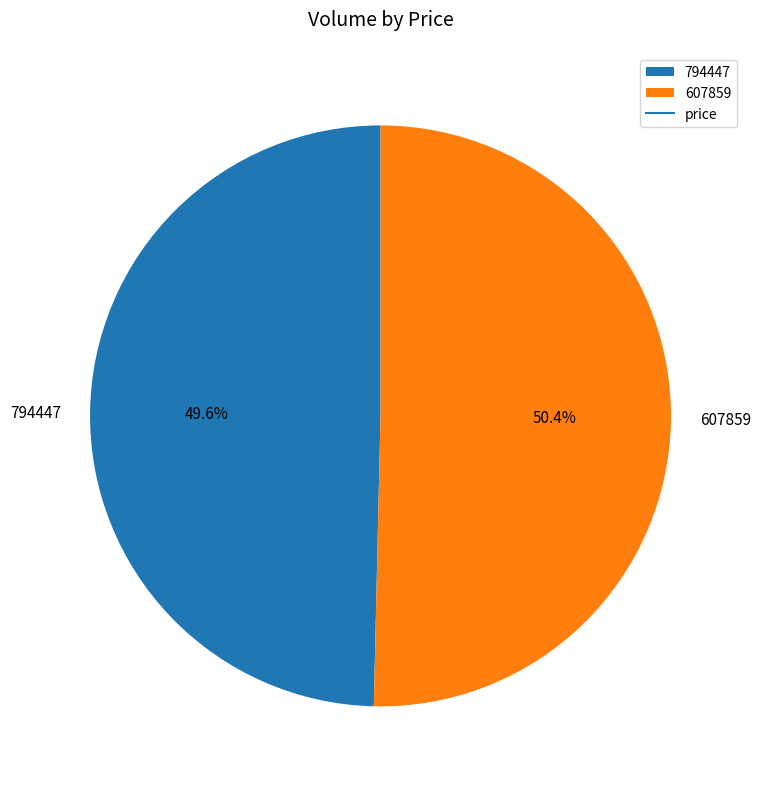

True or false: 794447 accounts for 42% of the total.

False